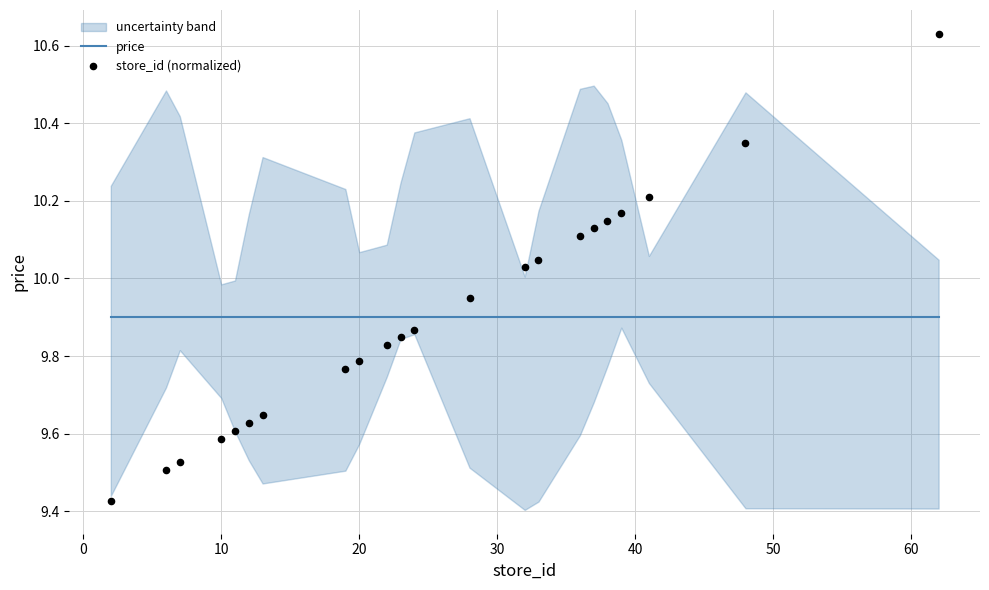

At how many categories does at least one series exceed 10?

9